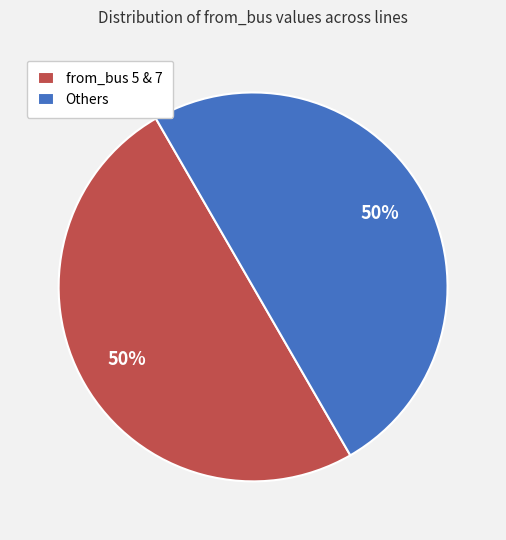

Count the number of slices in the pie.

2